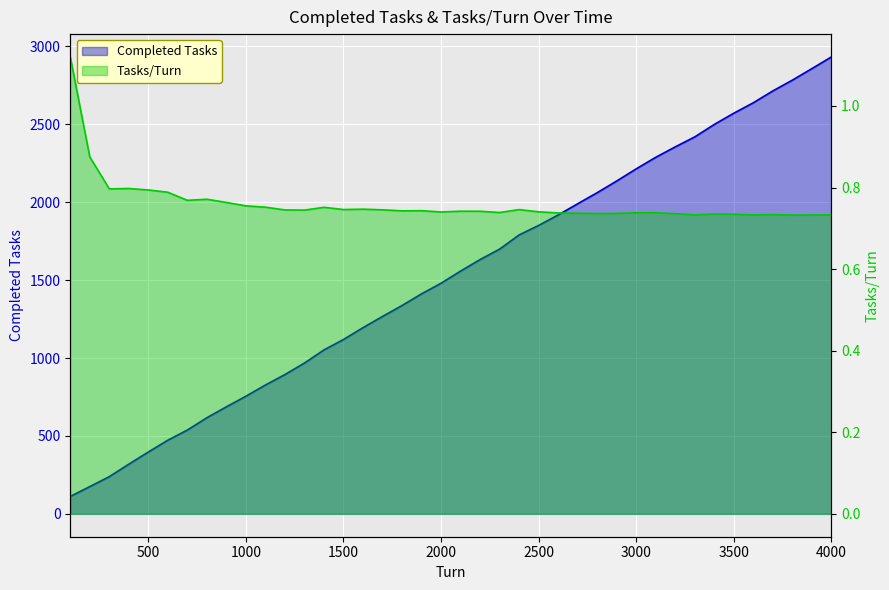

True or false: Tasks/Turn has more than 1 interior local peaks.

True